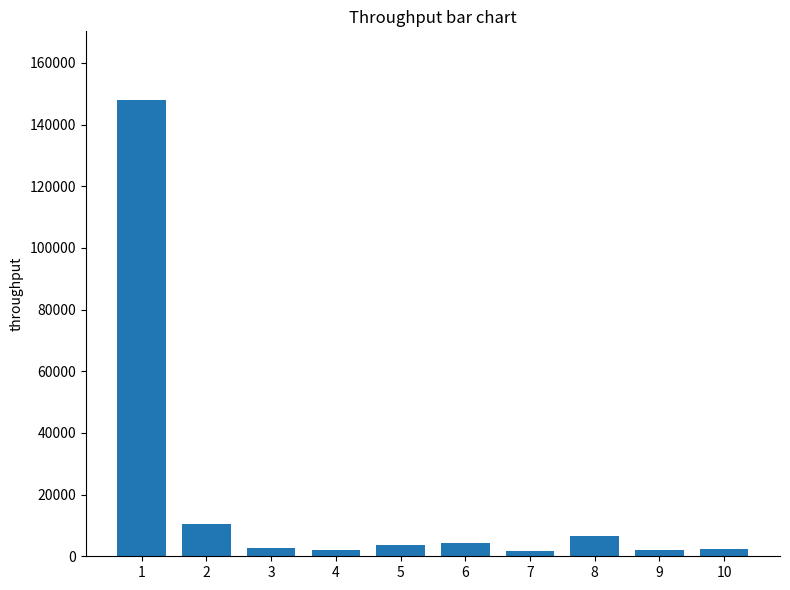

What is the difference between the maximum and minimum values?

146167